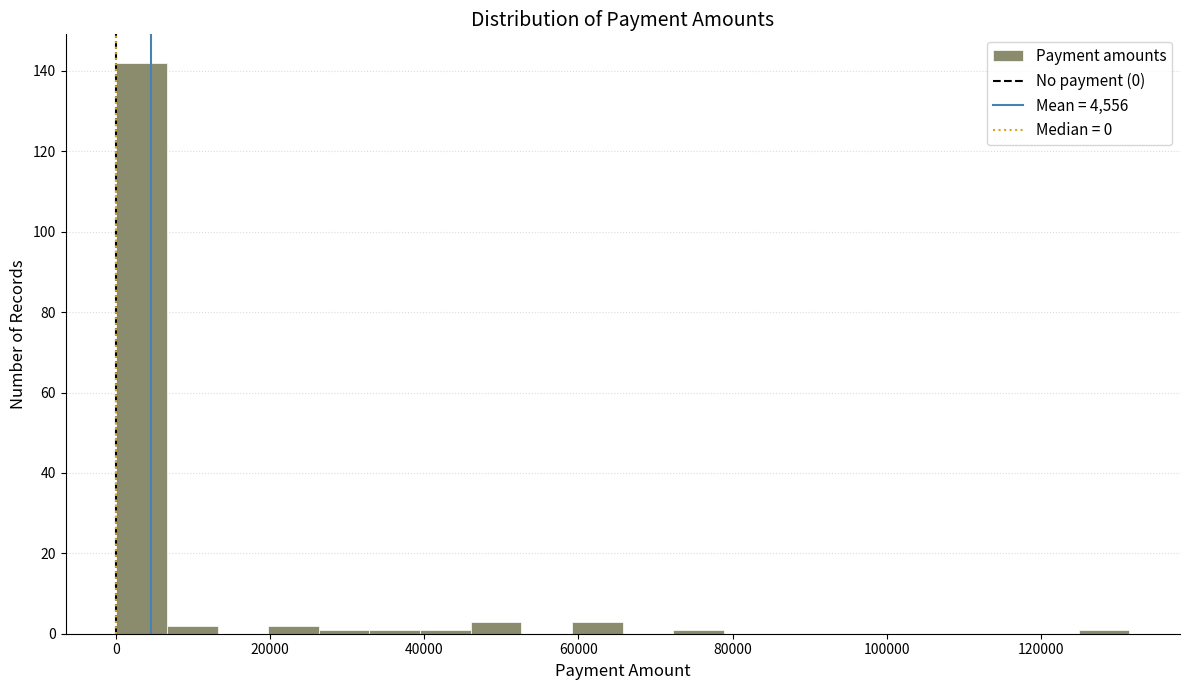

Around what value on the x-axis is the tallest bar? Give the approximate position of its centre, as read against the axis.

4000